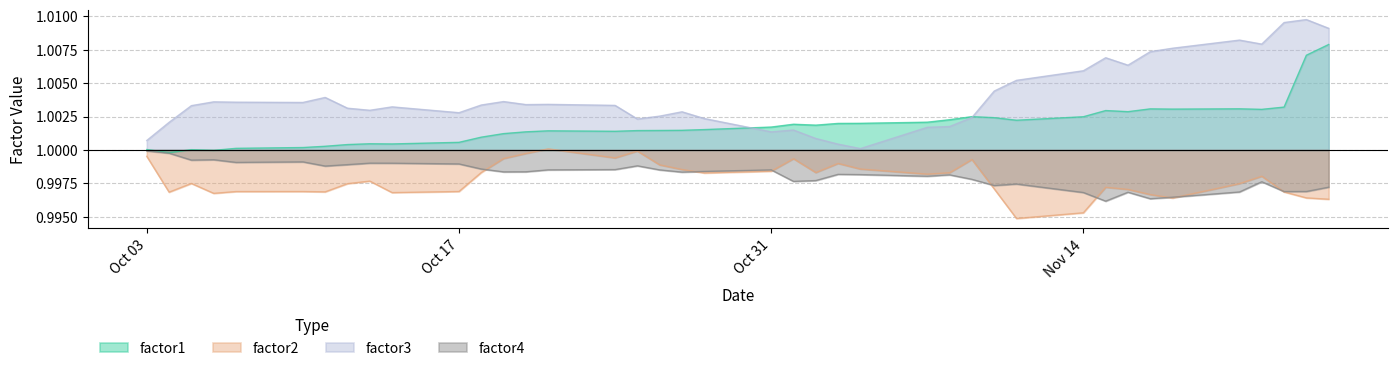

Which series has the largest range (max minus min)?

factor3